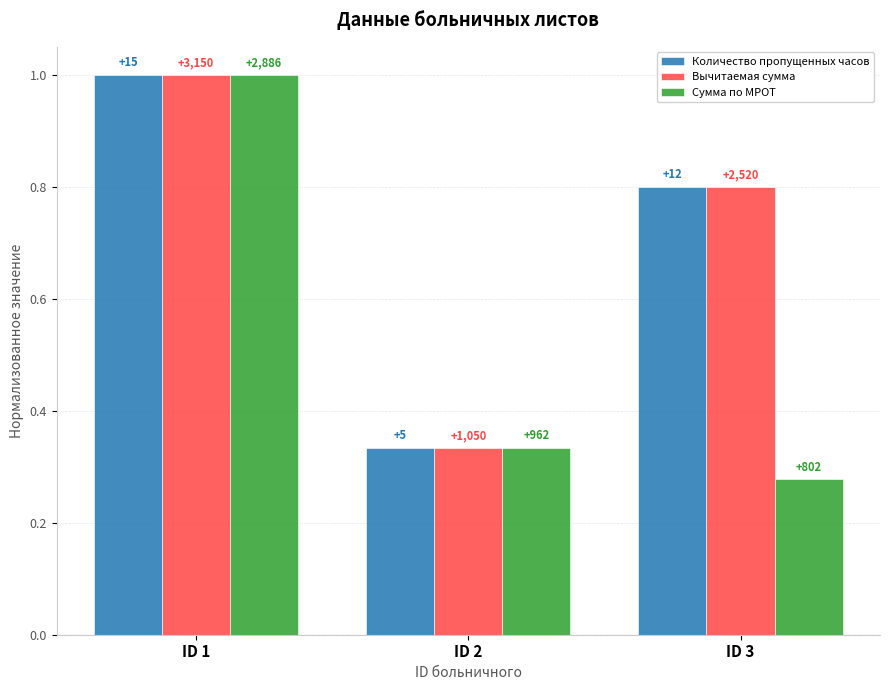

What is the value of the Вычитаемая сумма bar at the 3rd from the left?

0.8